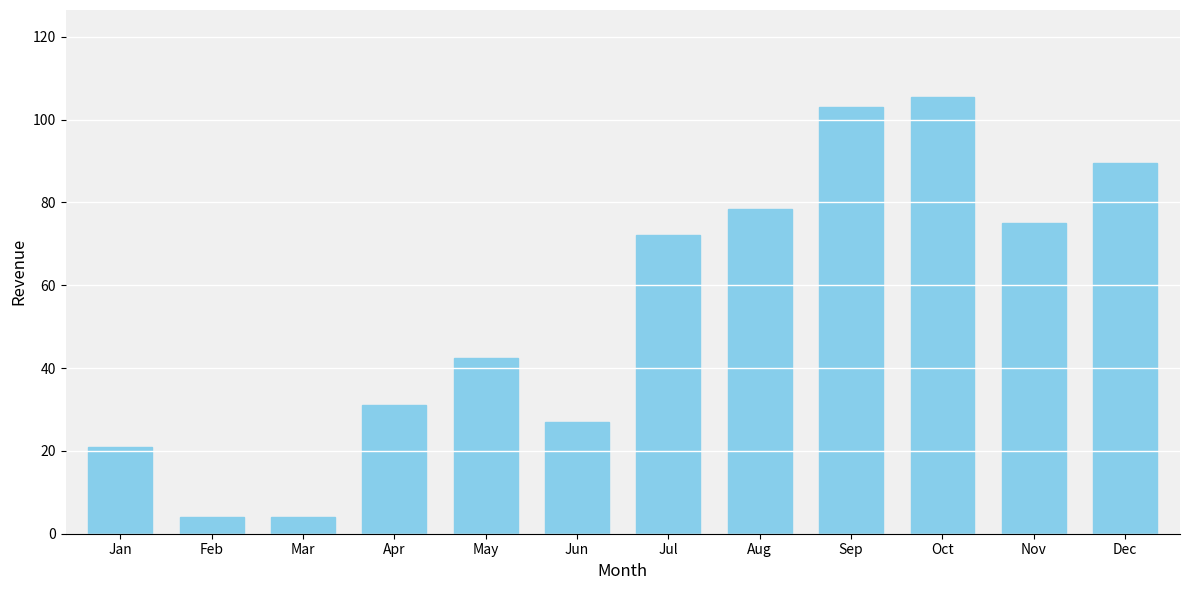

What is the difference between the maximum and minimum values?

101.4